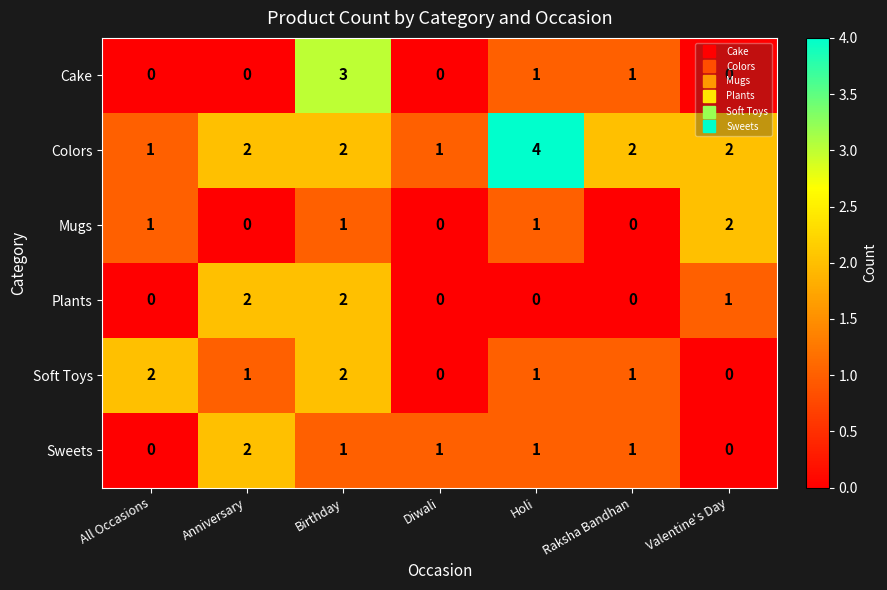

Which label corresponds to the largest value in the chart?

Holi